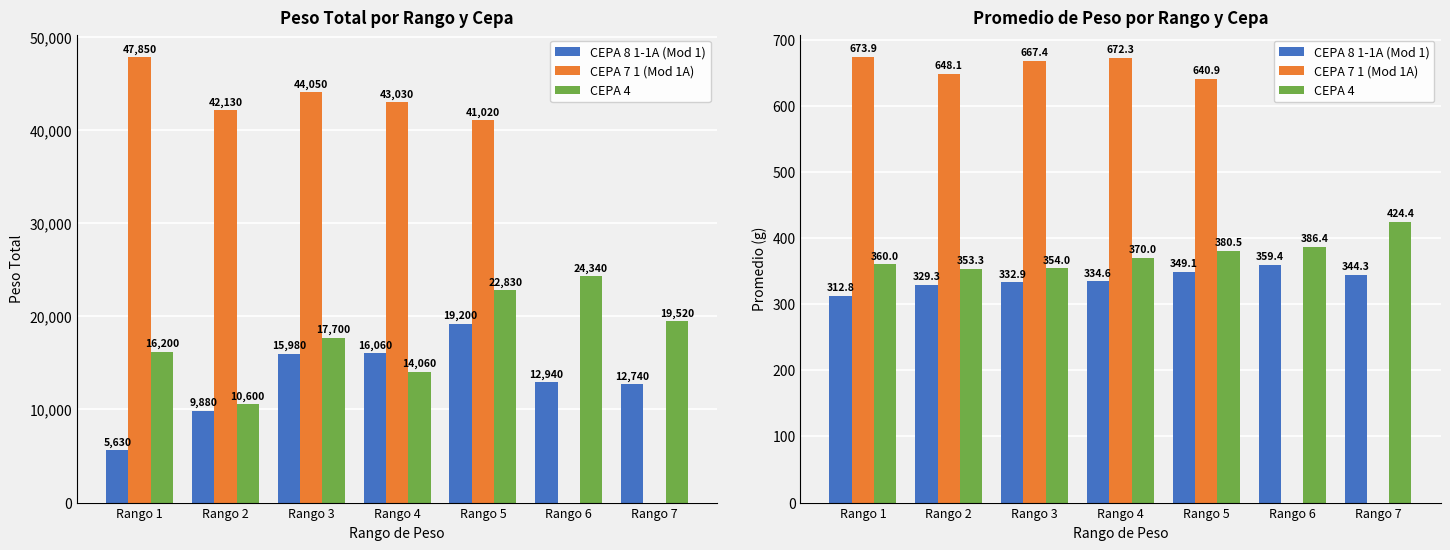

What is the value of the CEPA 8 1-1A (Mod 1) bar at the 4th from the left?

334.6